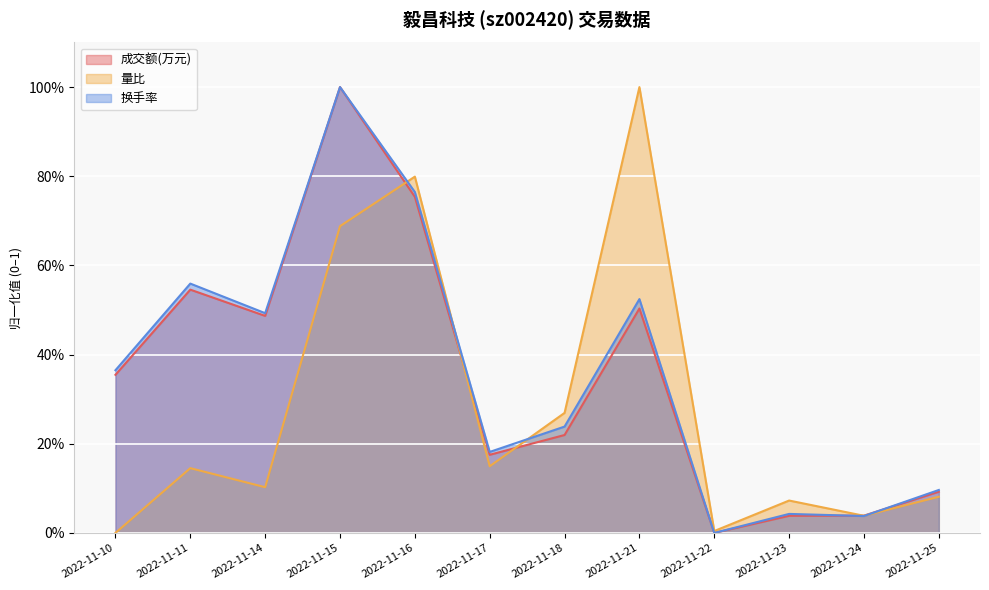

Between 2022-11-16 and 2022-11-25, which series saw the biggest shift?

量比